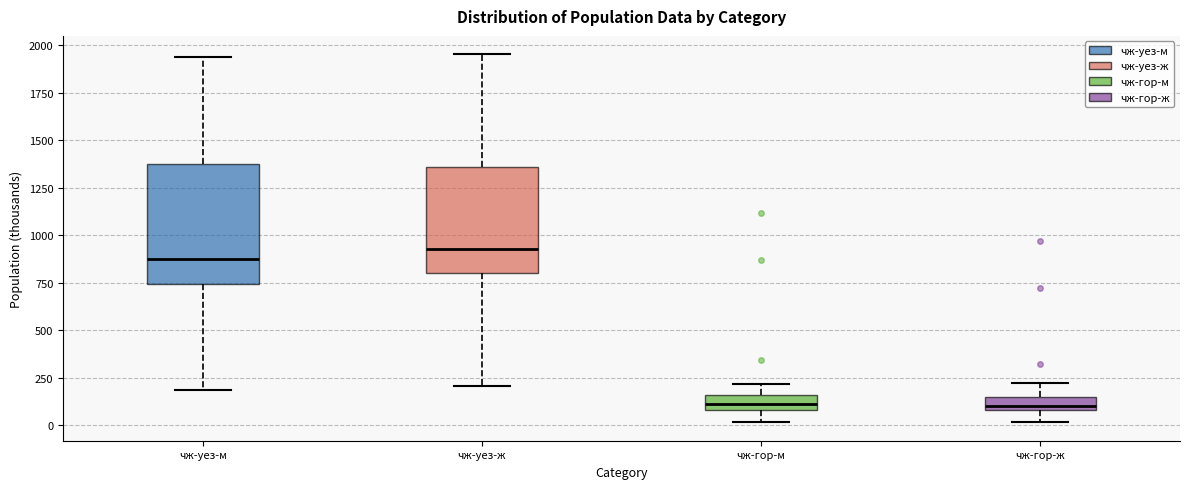

Where does the lower whisker of the box for чж-уез-м end on the y-axis? The values are not printed on the chart, so give them approximately, as read against the axis.

200